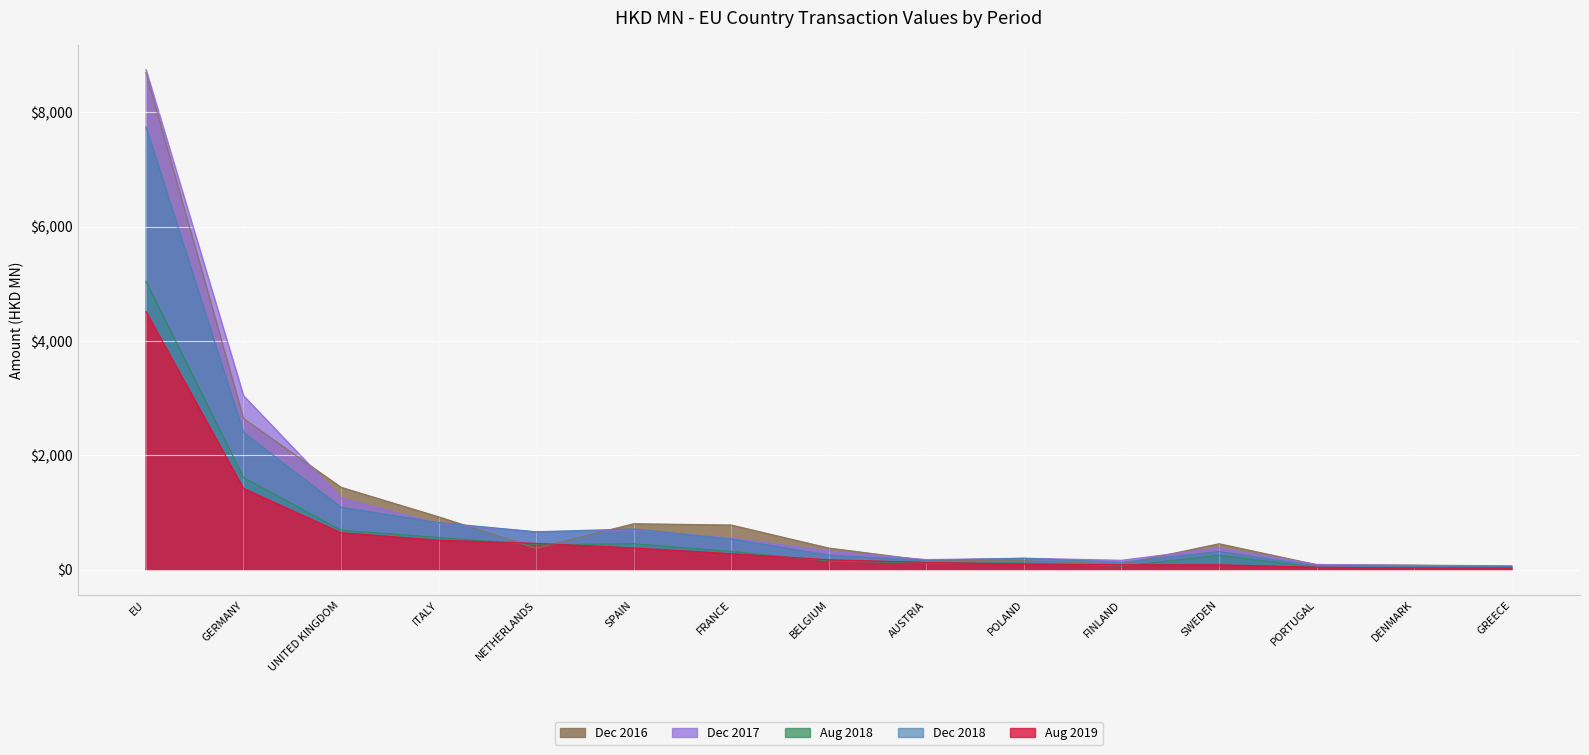

True or false: 201712 and 201812 intersect in this chart.

True